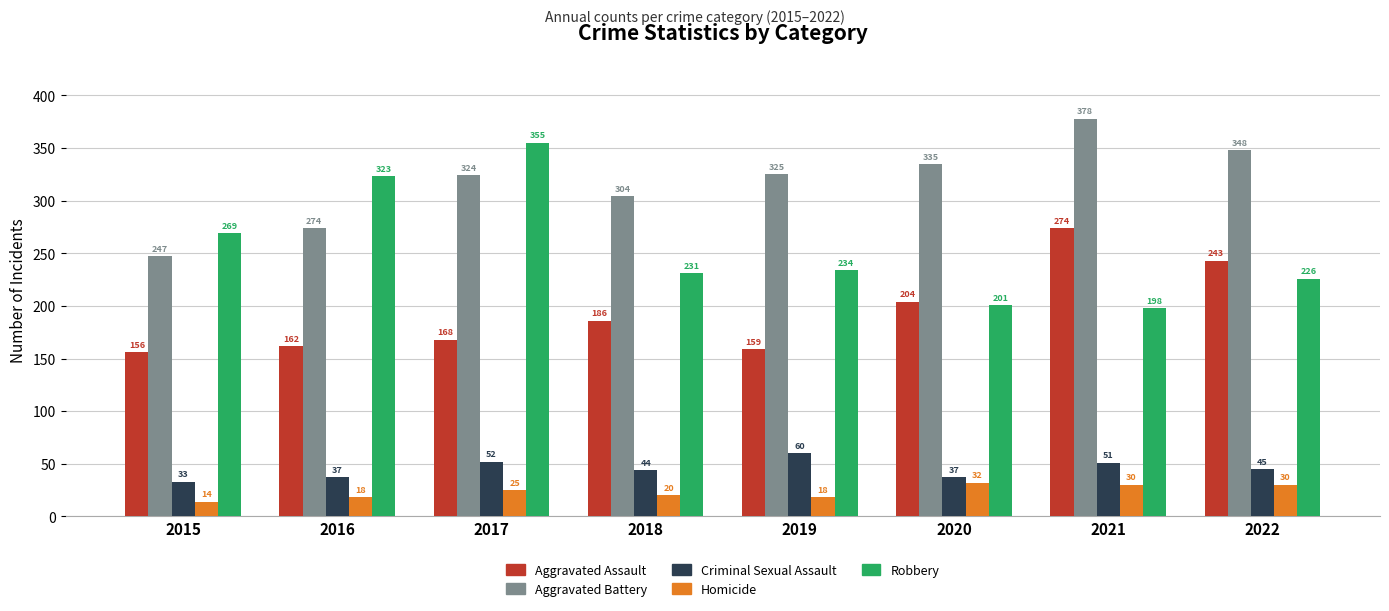

Reading left to right, what are all the values shown in this chart?

Aggravated Assault: 156	162	168	186	159	204	274	243
Aggravated Battery: 247	274	324	304	325	335	378	348
Criminal Sexual Assault: 33	37	52	44	60	37	51	45
Homicide: 14	18	25	20	18	32	30	30
Robbery: 269	323	355	231	234	201	198	226